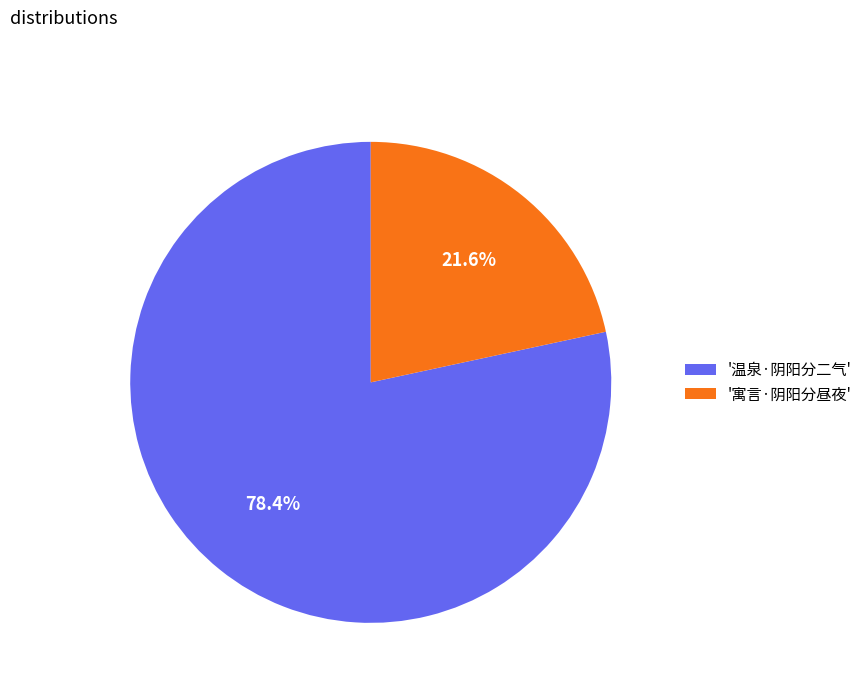

To the nearest percent, what is the difference between the largest and smallest slice percentages?

57%